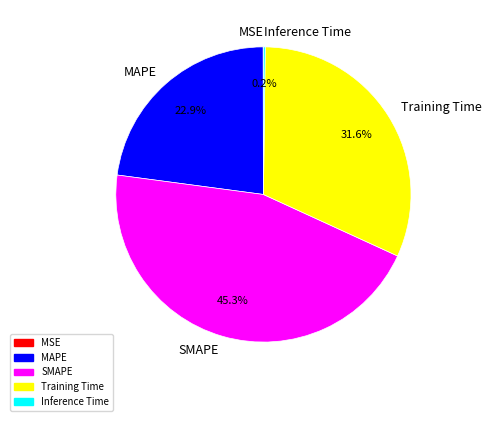

Which category has the biggest portion of the pie?

SMAPE